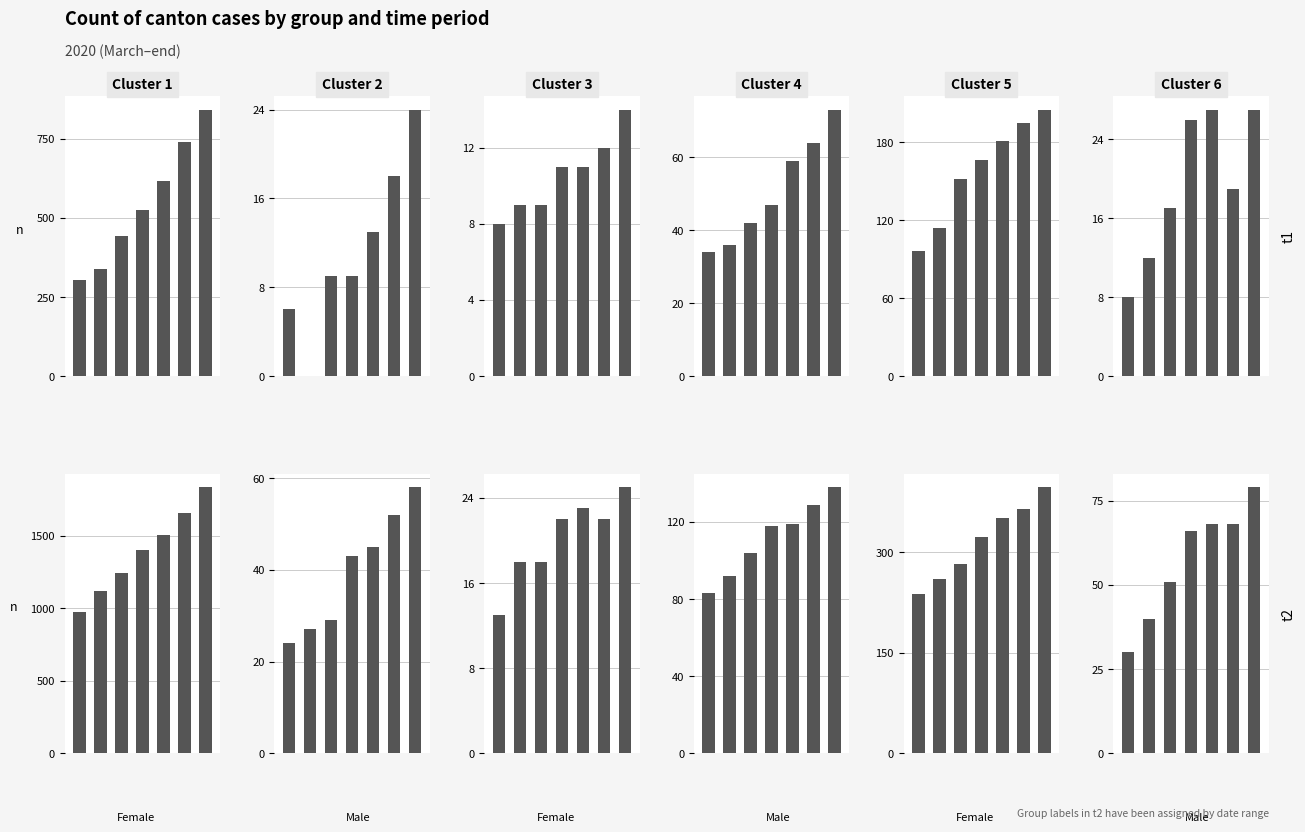

At which category is the sum across all series the highest?

6